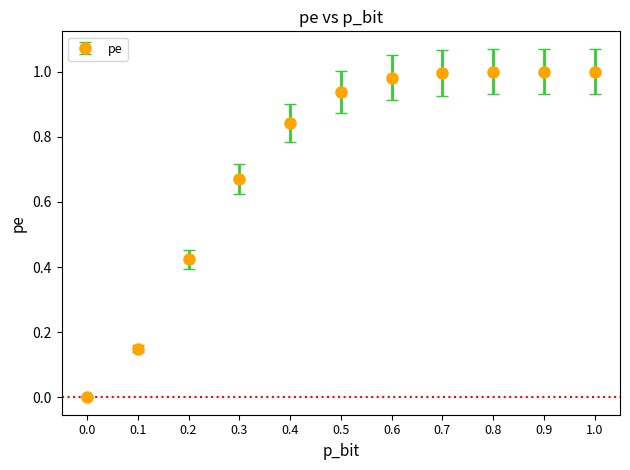

What is the change in value from 0.3 to 0.7?

+0.3